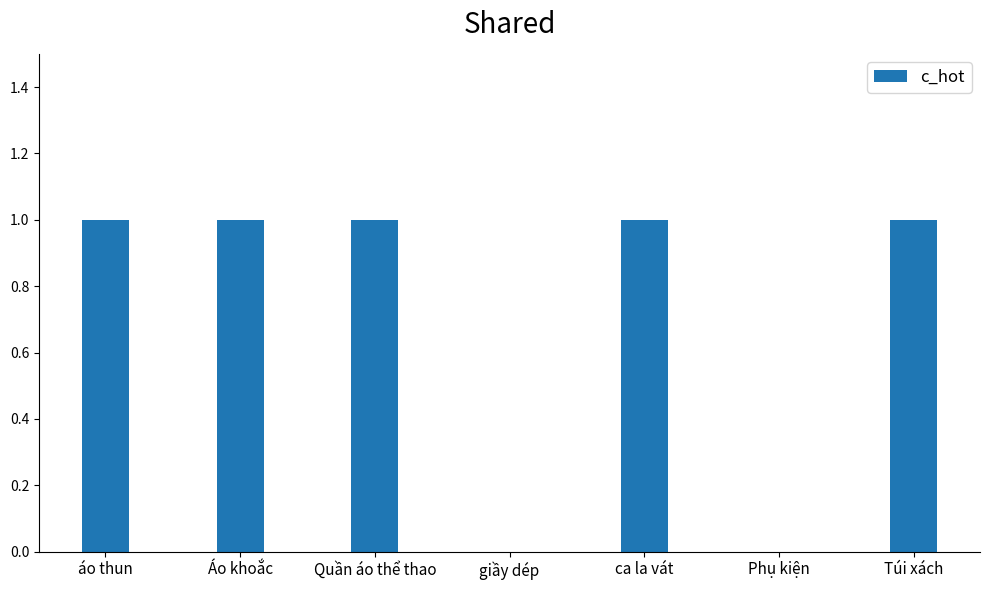

What is the ratio of the value at Túi xách to the value at Quần áo thể thao?

1.0